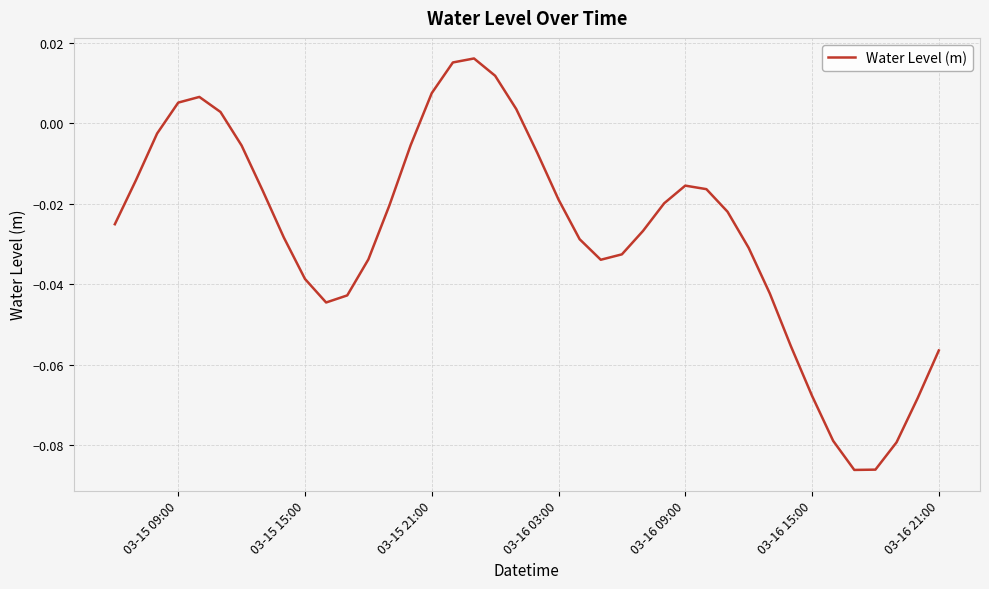

How many lines are shown in the chart?

1